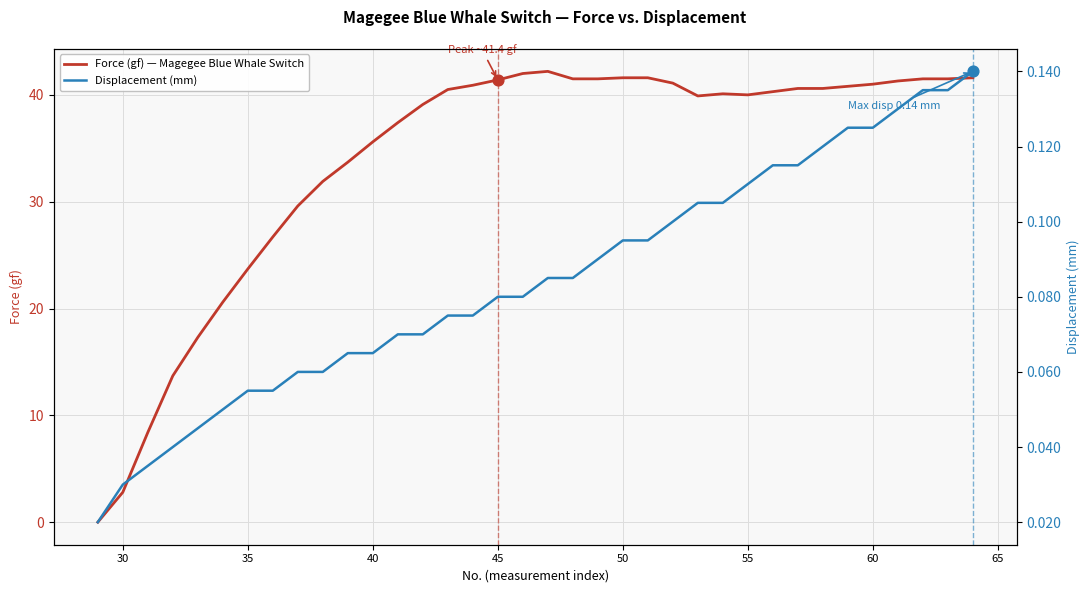

What is the highest value of the Force (gf) — Magegee Blue Whale Switch series?

42.2